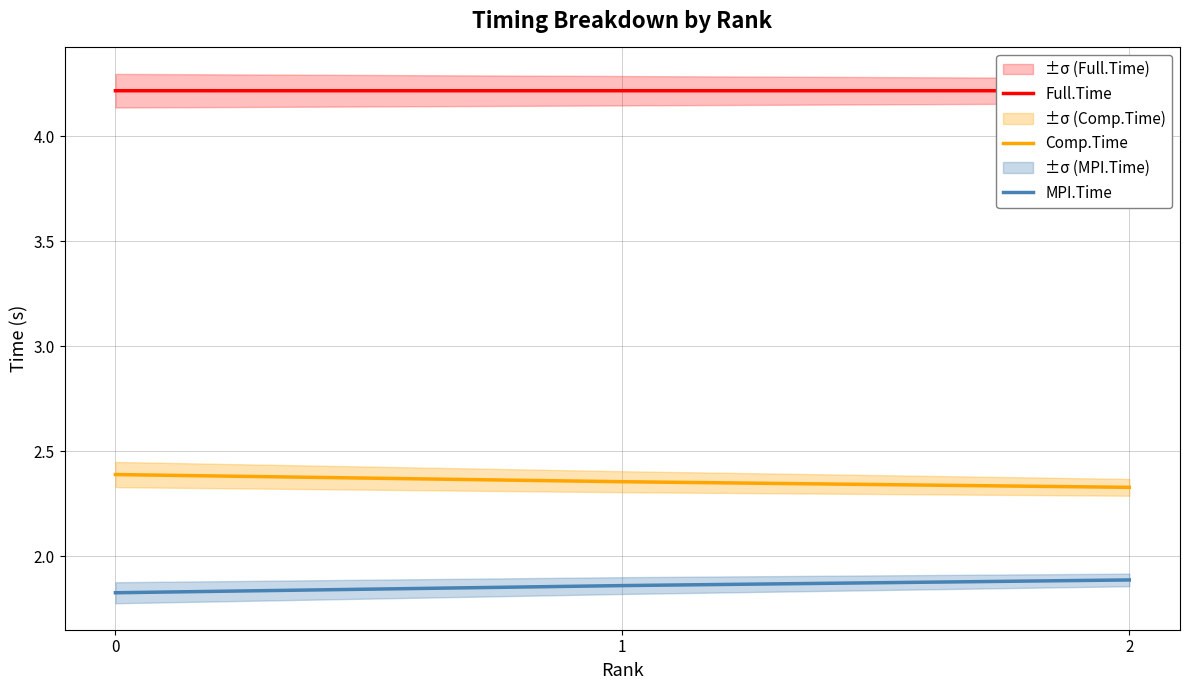

At which category is the sum across all series the highest?

2